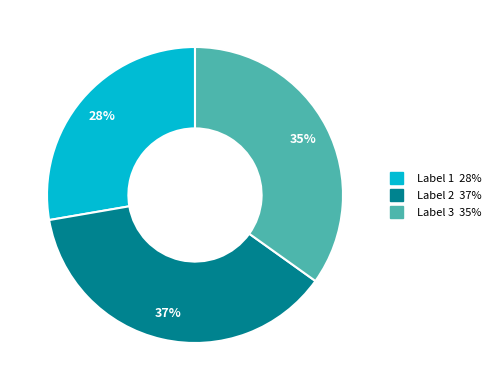

How many segments does this pie chart have?

3